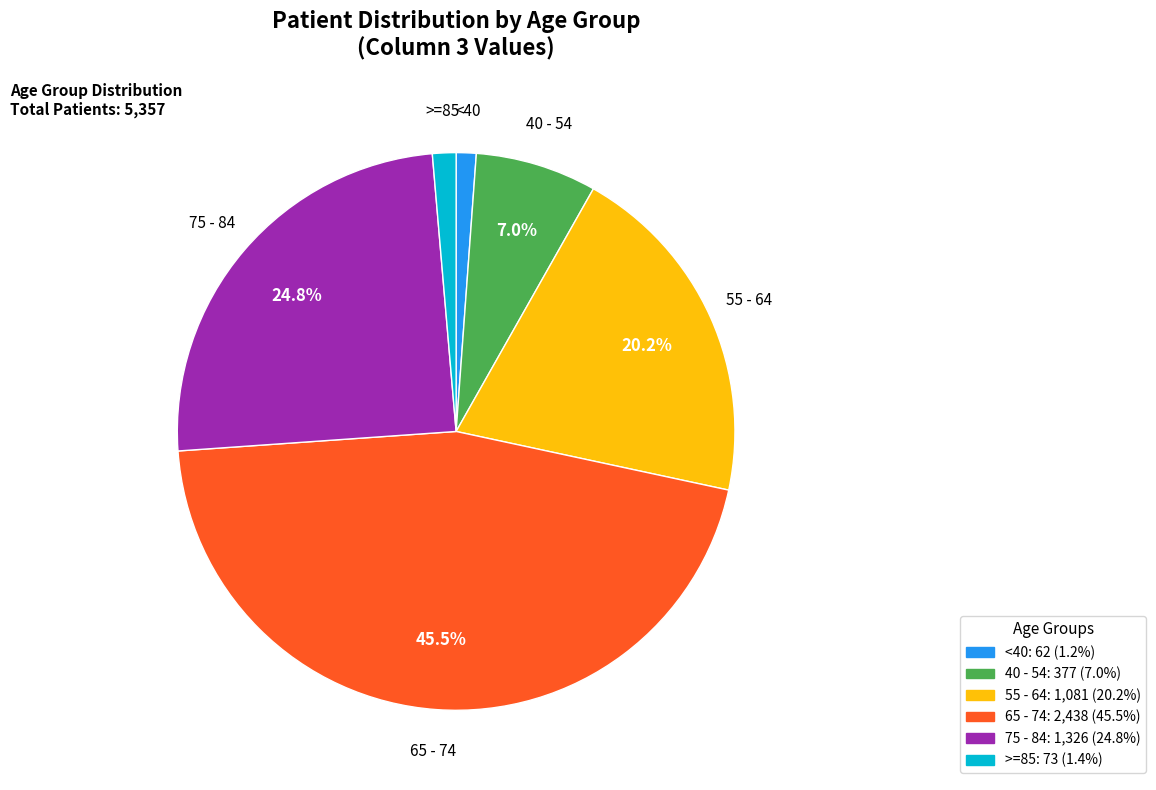

Is there any slice that represents more than half of the pie?

No